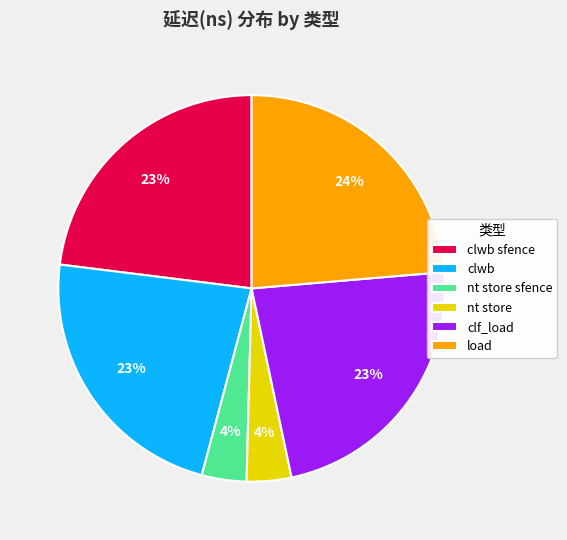

To the nearest percent, what is the combined percentage of nt store and clwb?

27%